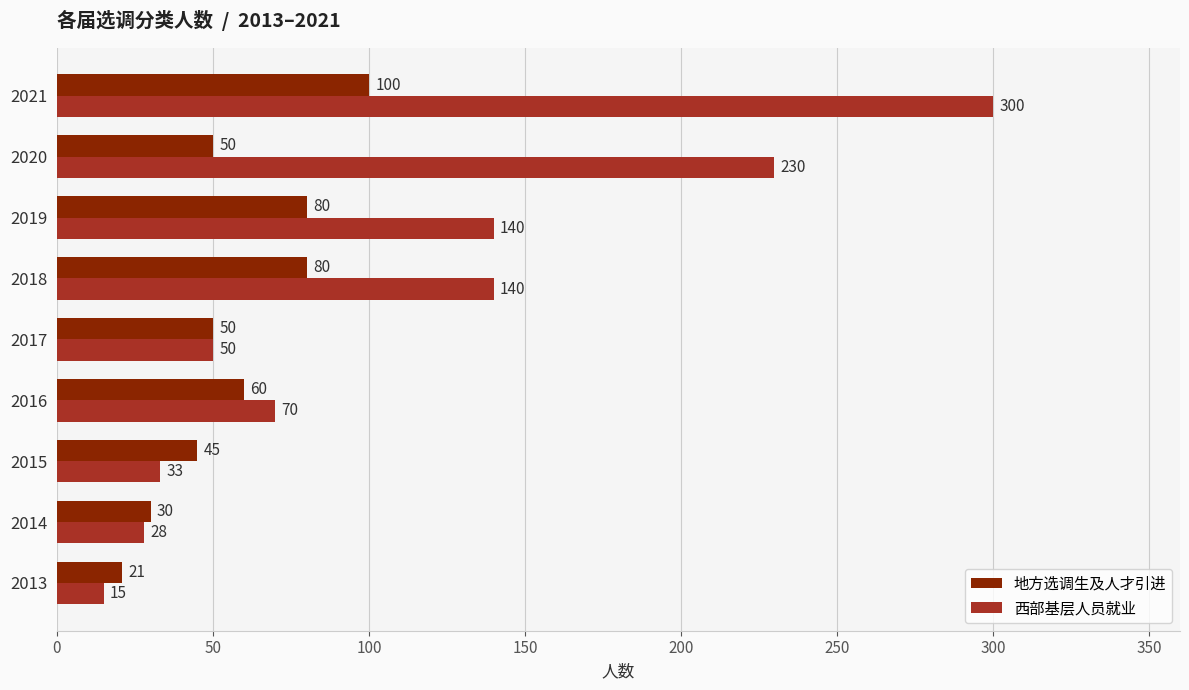

True or false: 地方选调生及人才引进 has a value of 27 at 2016.

False